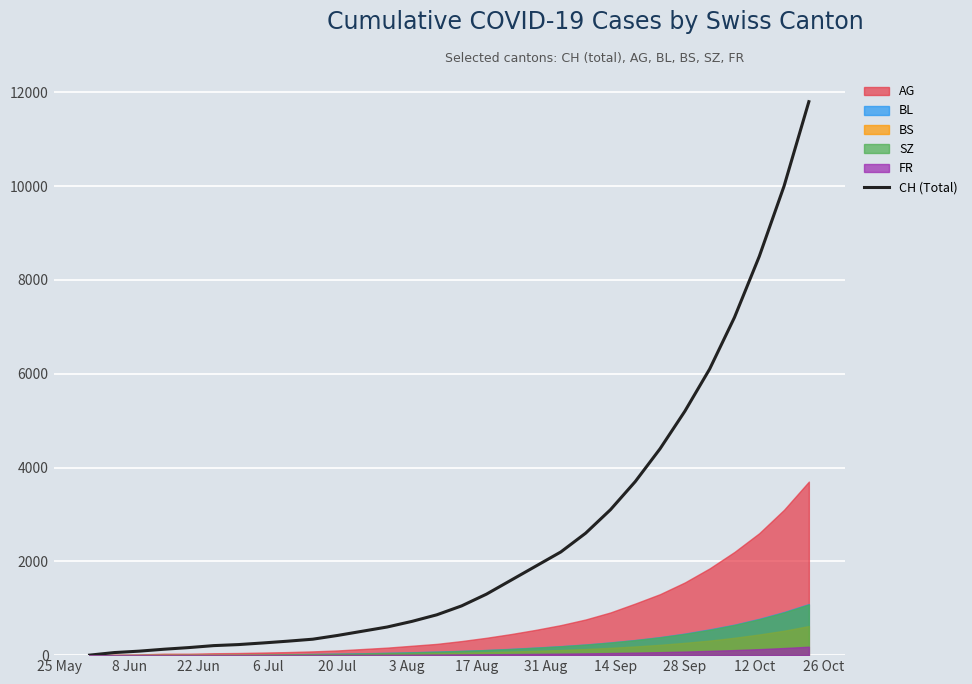

What is the maximum value for CH (Total)?

11800